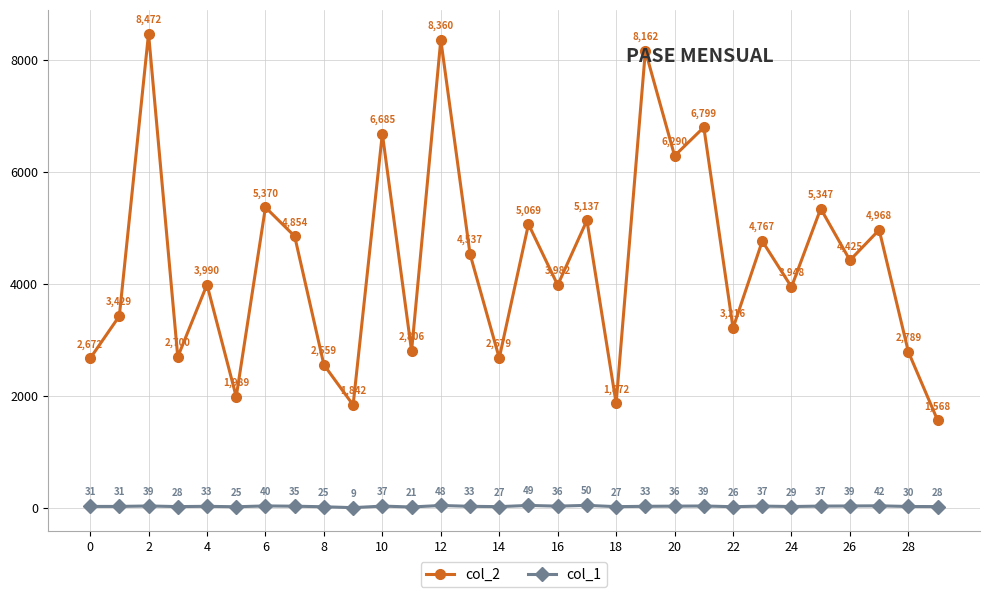

What is the average value of the col_1 series?

33